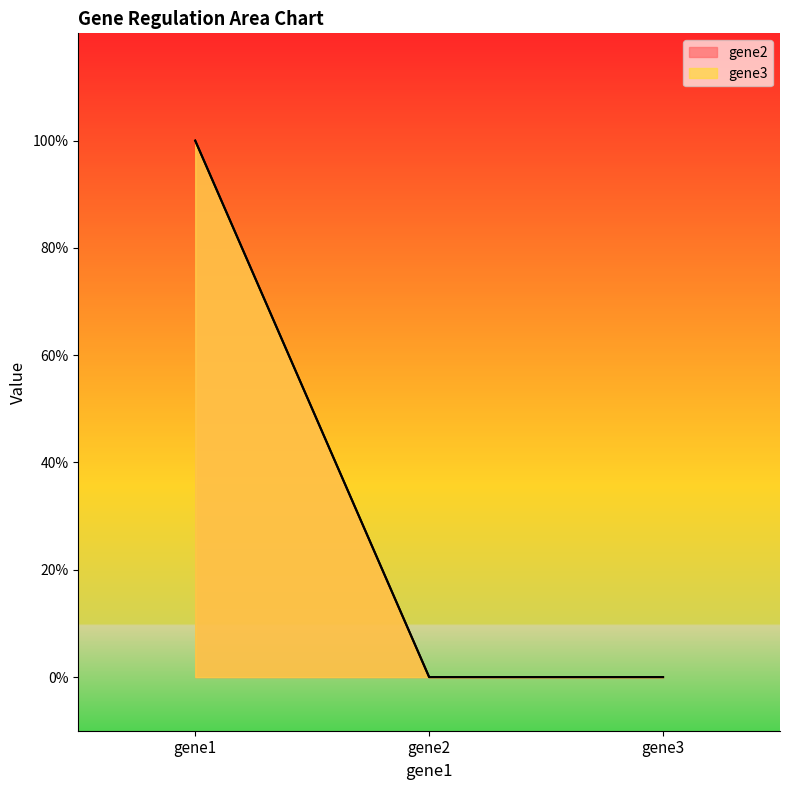

What are all the series names shown in the legend?

gene2, gene3